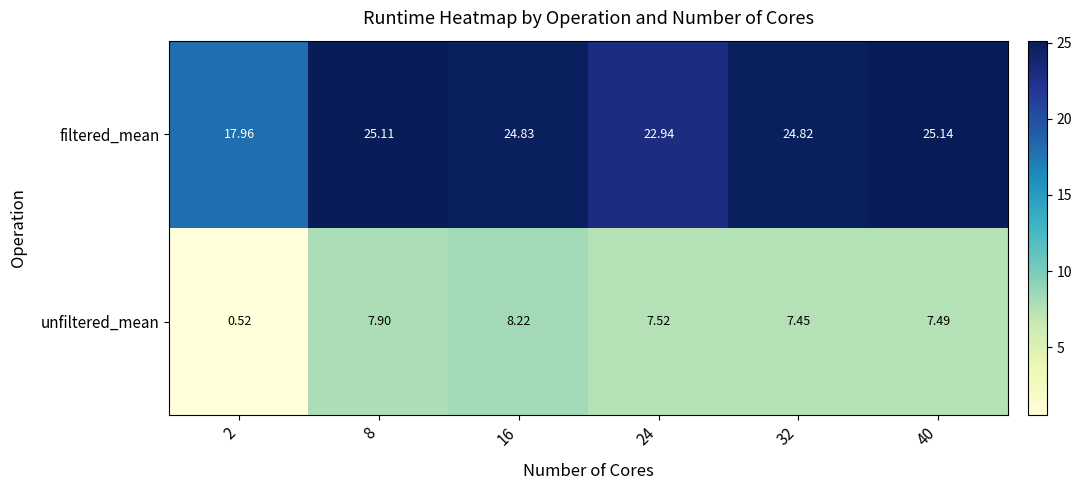

Rank the series at 24 from highest to lowest value.

filtered_mean, unfiltered_mean